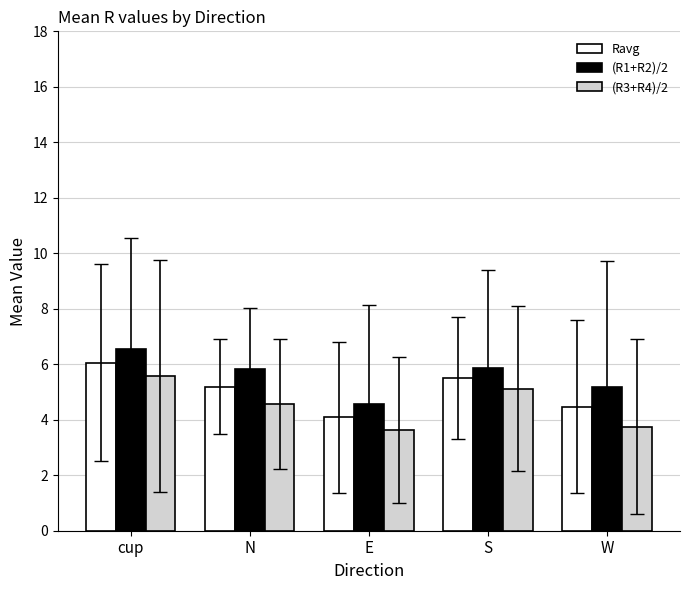

What is the average value of the Ravg series?

5.1